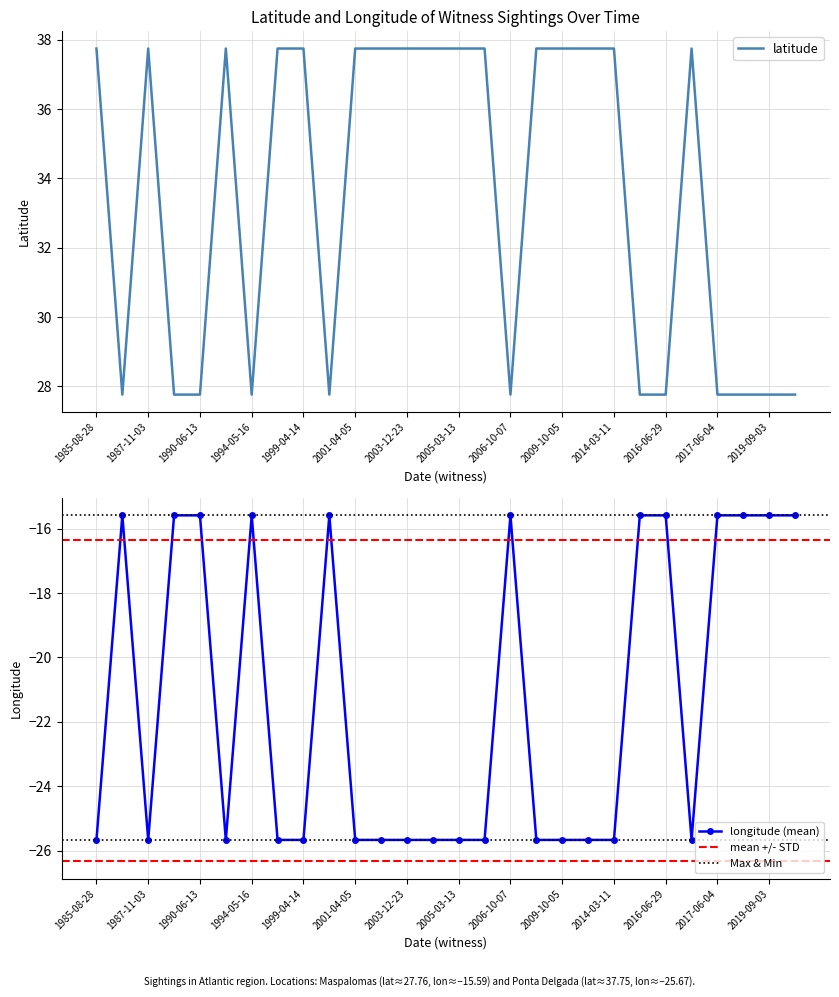

How many interior local valleys does the longitude series have?

3